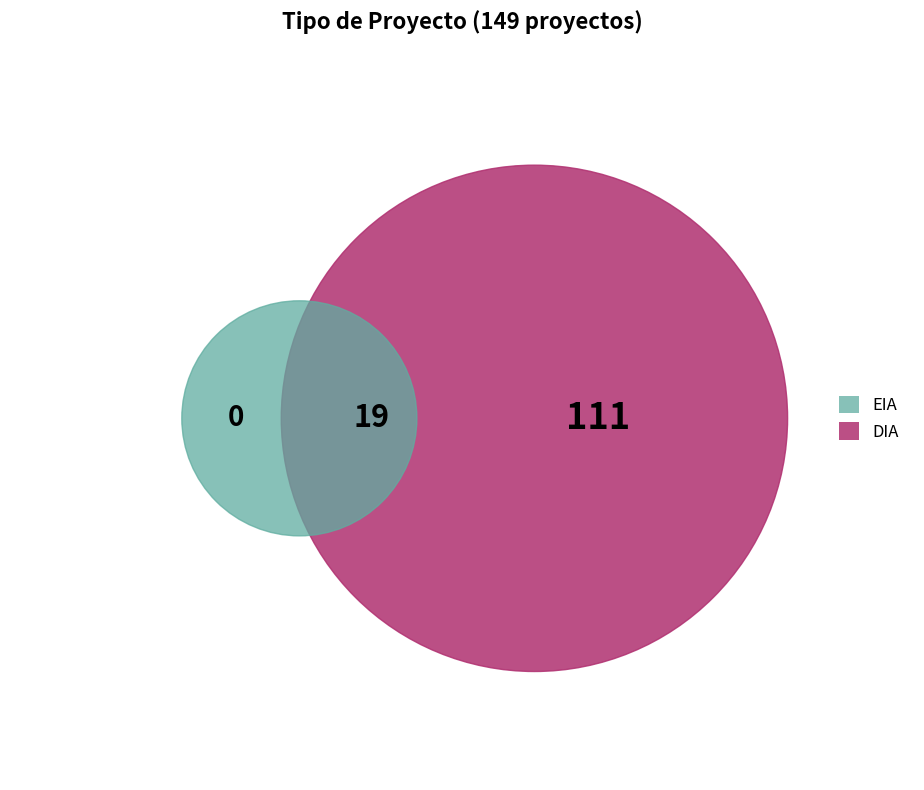

Rank the categories by value from lowest to highest.

EIA, DIA